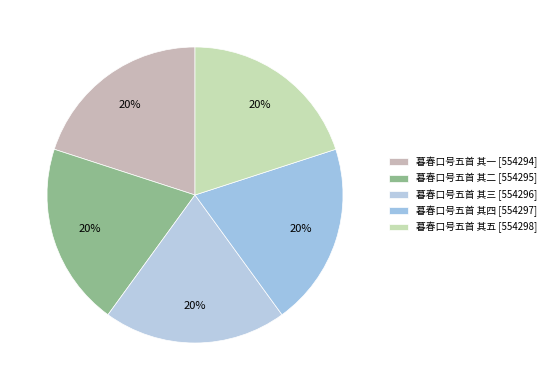

How many slices are in this pie chart?

5